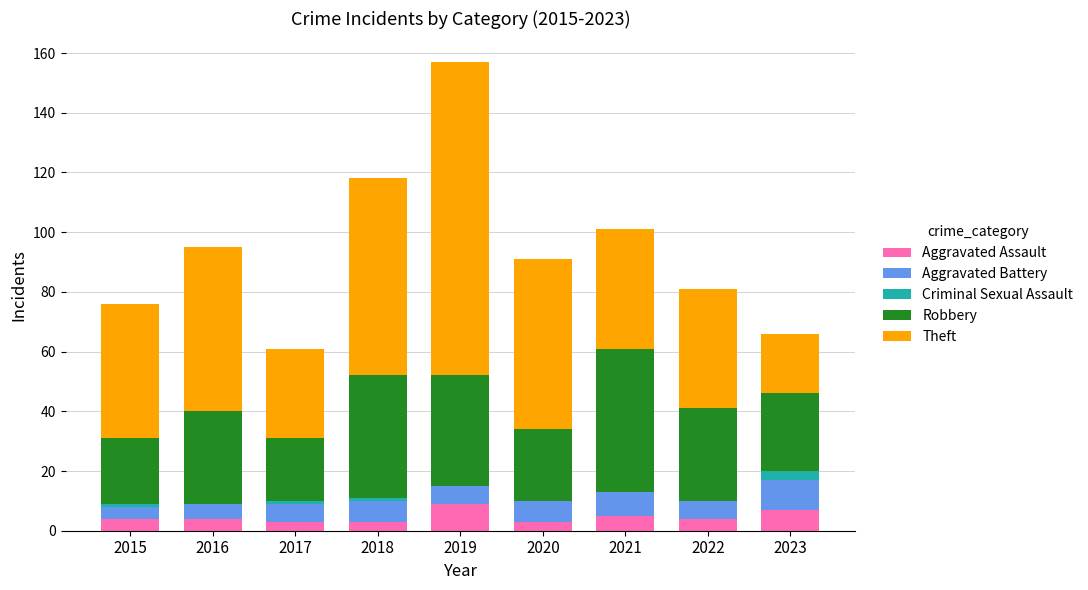

What is the total value across all series at 2019?

157